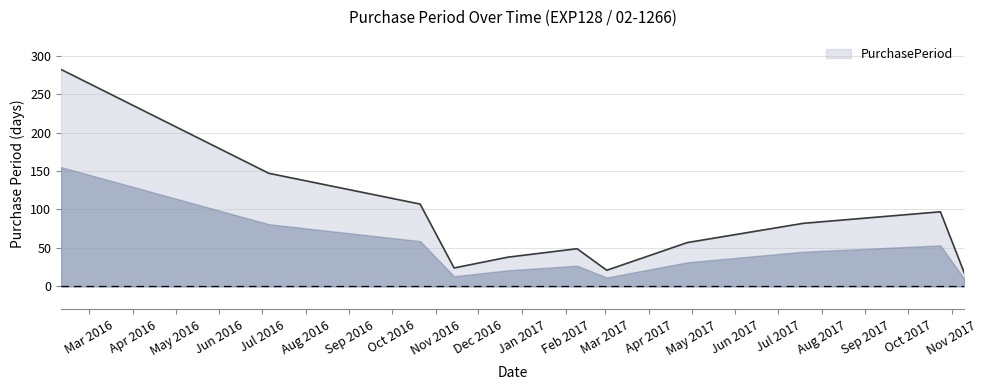

How many series are shown in this chart?

1